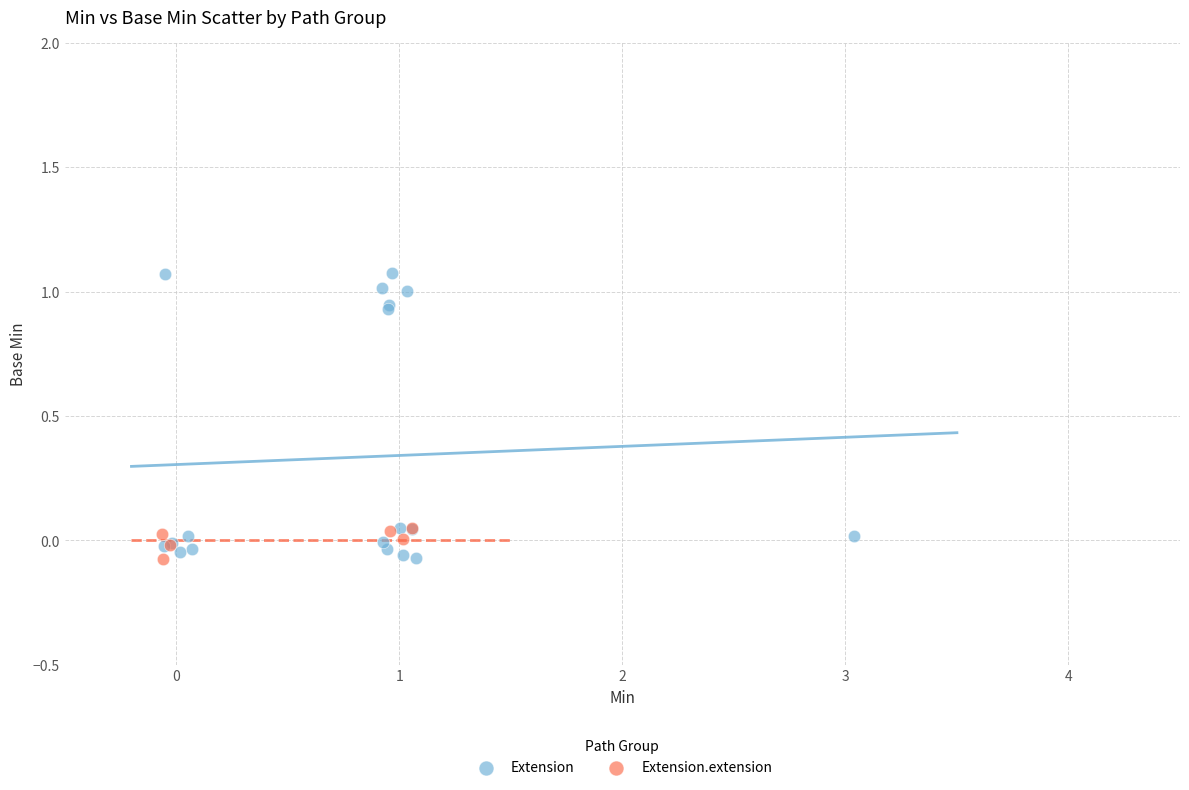

Which series reaches the maximum Y coordinate?

Extension